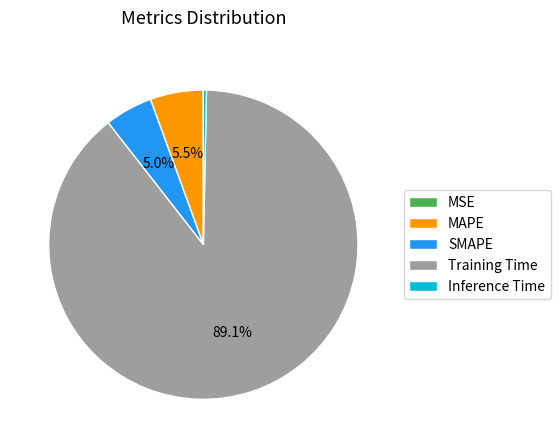

Combined, do Training Time and SMAPE account for over 50%?

Yes